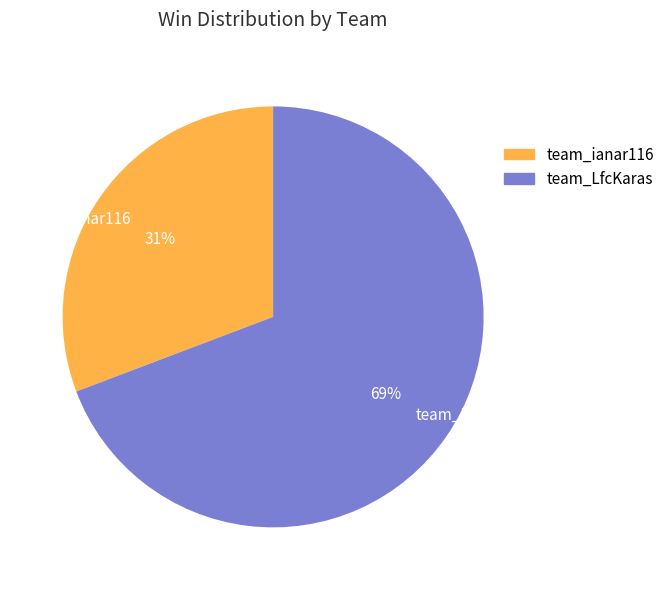

To the nearest percent, what is the combined percentage of team_LfcKaras and team_ianar116?

100%